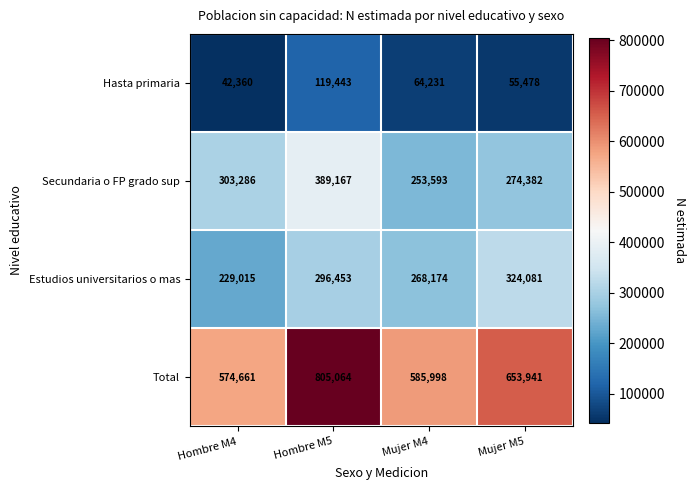

Rank the series at Mujer M4 from lowest to highest value.

Hasta primaria, Secundaria o FP grado sup, Estudios universitarios o mas, Total